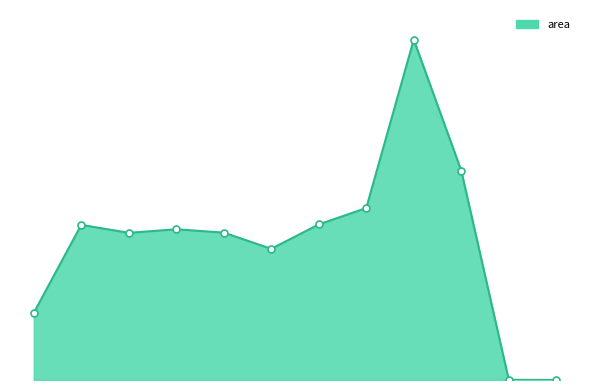

Is this an area chart (filled region under the line)?

Yes